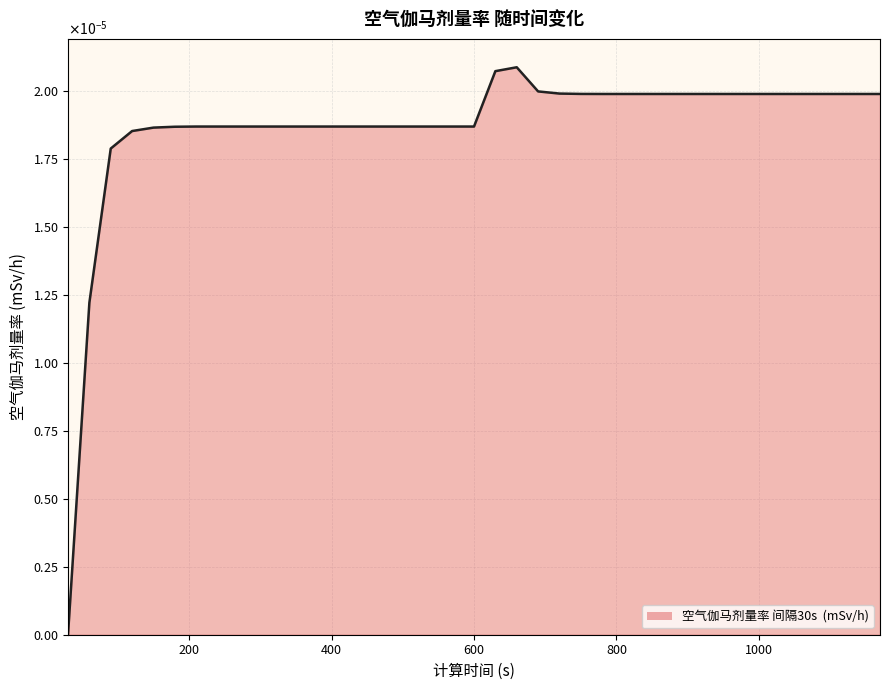

List the labels in order of value, smallest first.

30, 60, 90, 120, 150, 180, 210, 240, 270, 300, 330, 360, 390, 420, 450, 480, 510, 540, 570, 600, 780, 810, 840, 870, 900, 930, 960, 990, 1020, 1050, 1080, 1110, 1140, 1170, 750, 720, 690, 630, 660